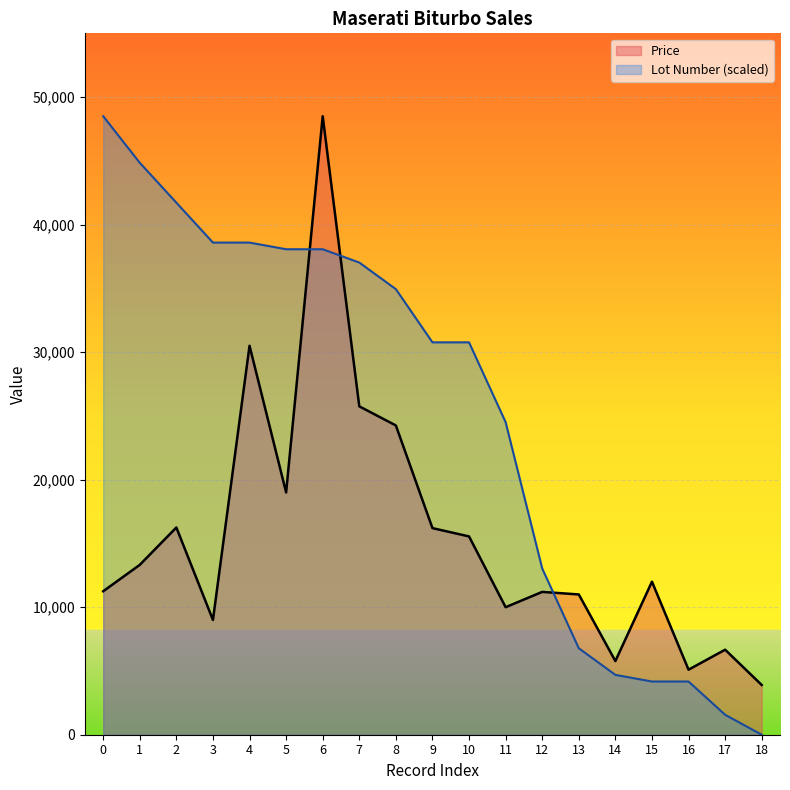

Where is Price nearest to the value 26200?

7